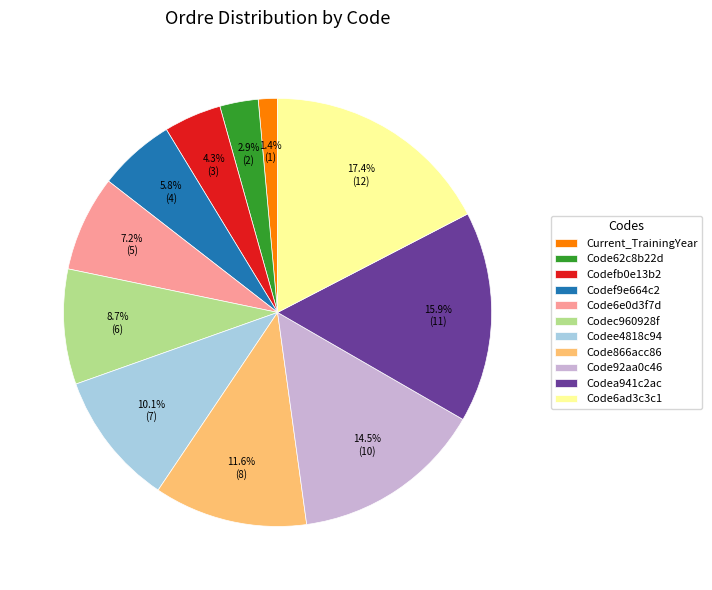

How many segments does this pie chart have?

11